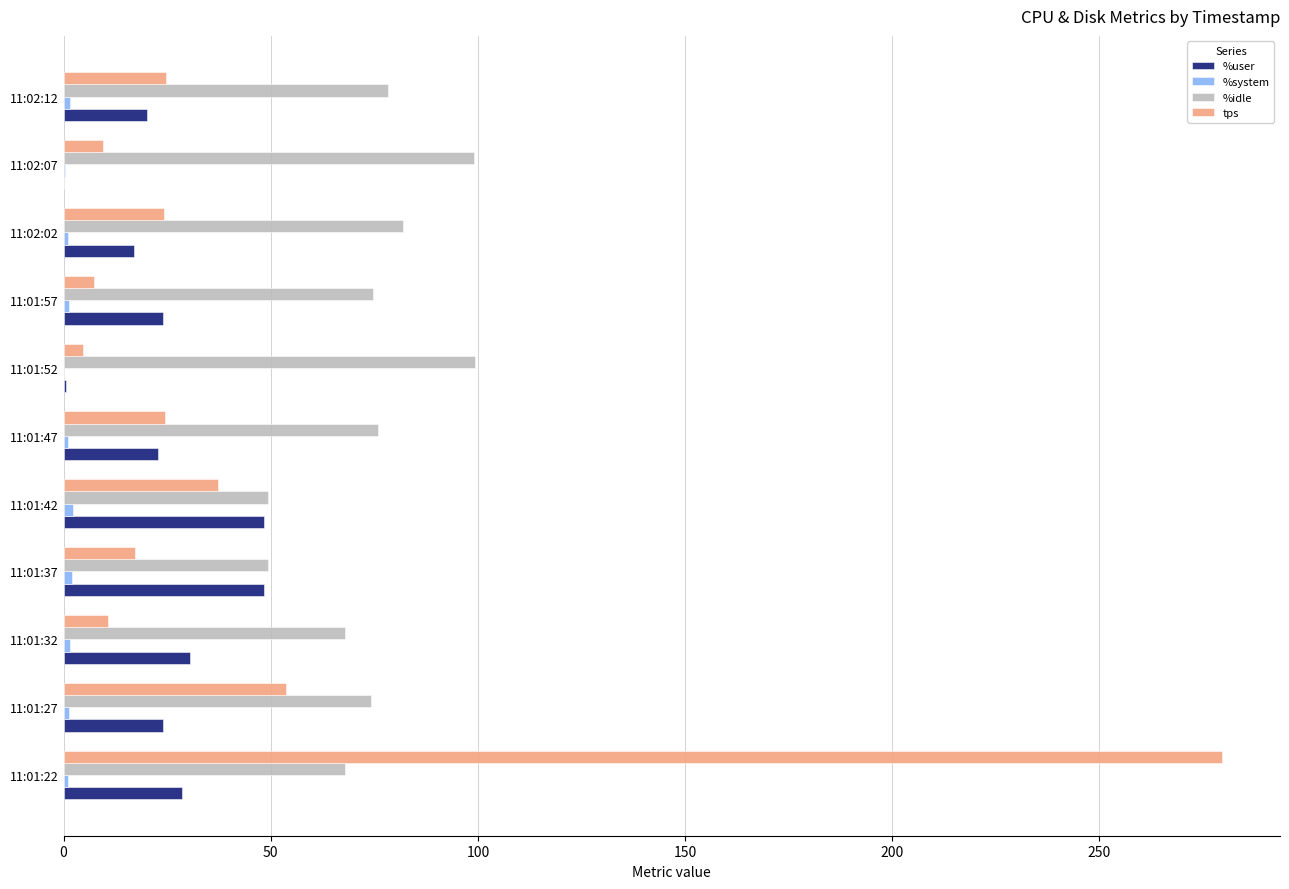

Which series has the largest total across all categories?

%idle